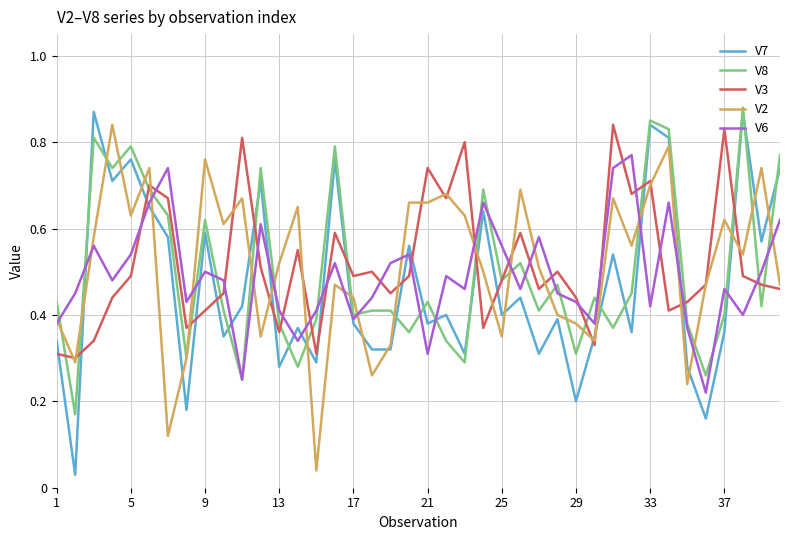

What are all the series names shown in the legend?

V7, V8, V3, V2, V6